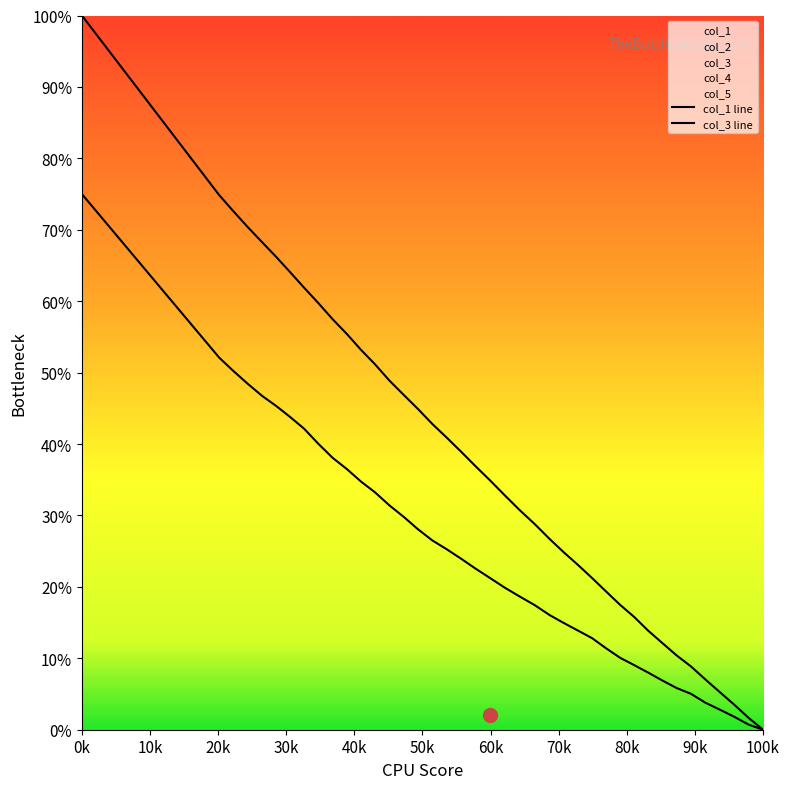

Is this an area chart (filled region under the line)?

No